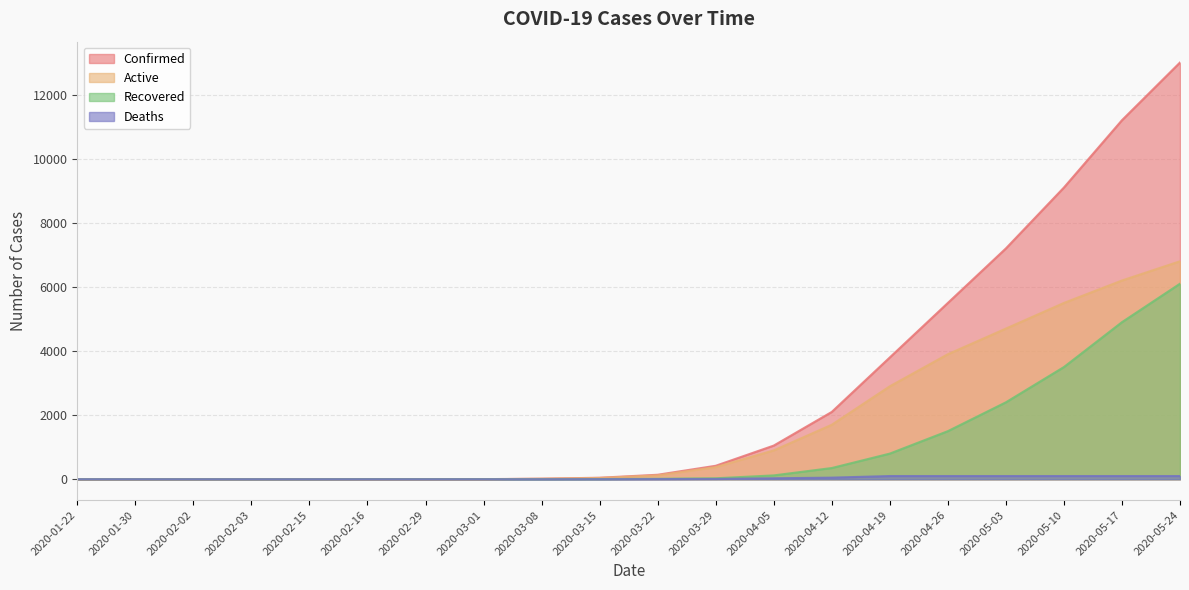

What are all the series names shown in the legend?

Confirmed, Active, Recovered, Deaths